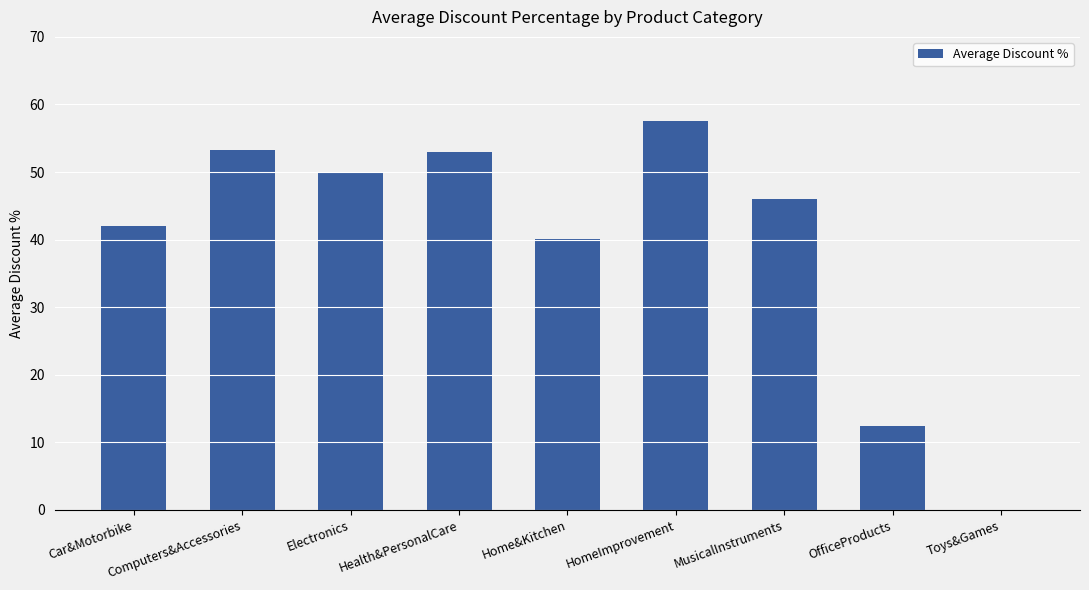

What is the sum of all values?

354.1